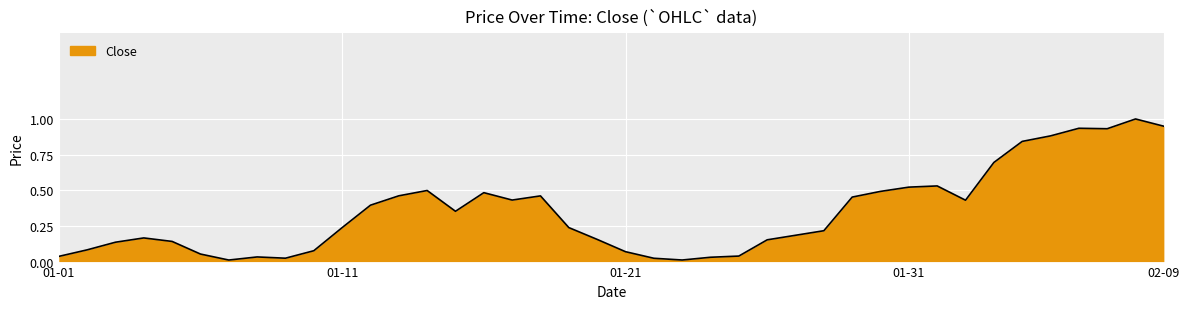

What is the maximum value shown in the chart?

1.0